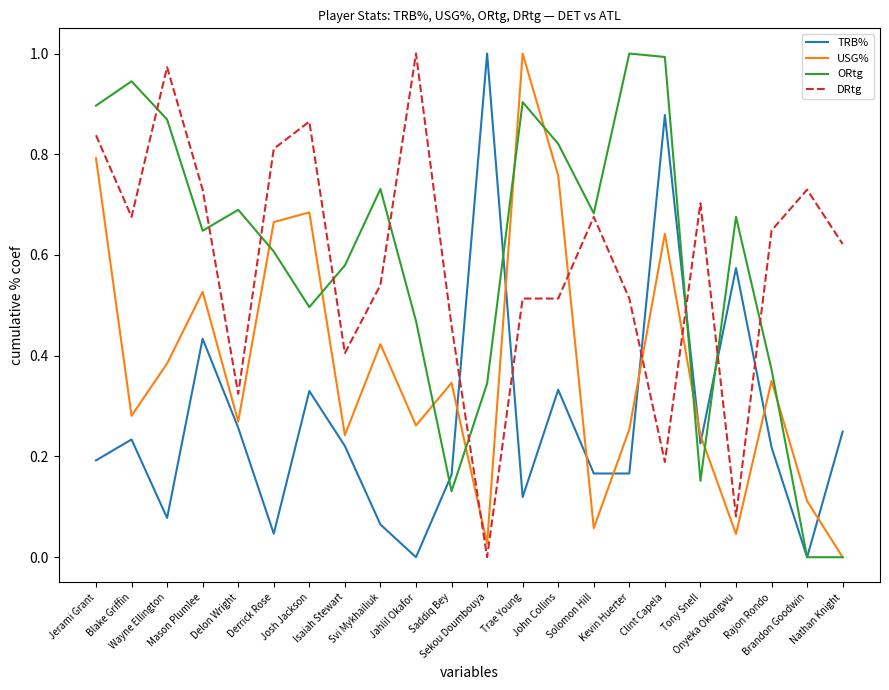

True or false: ORtg and TRB% cross at least once.

True